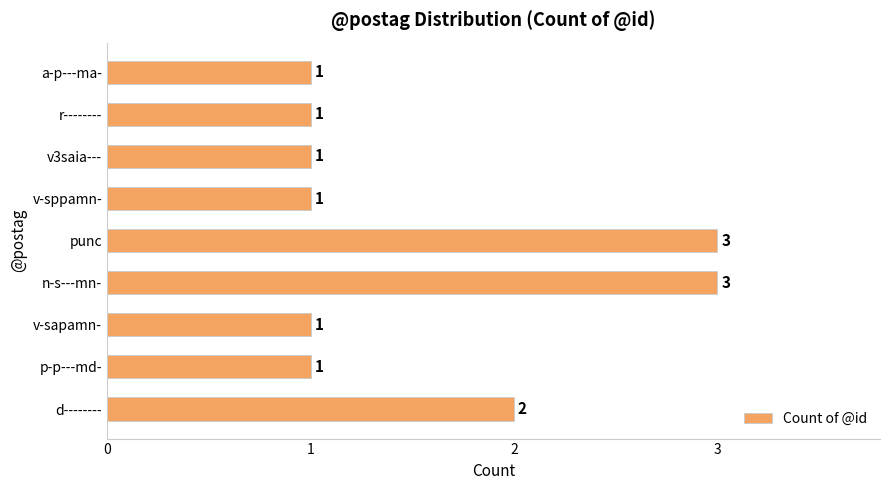

Approximately how many times larger is the value at d-------- compared to p-p---md-?

2.0